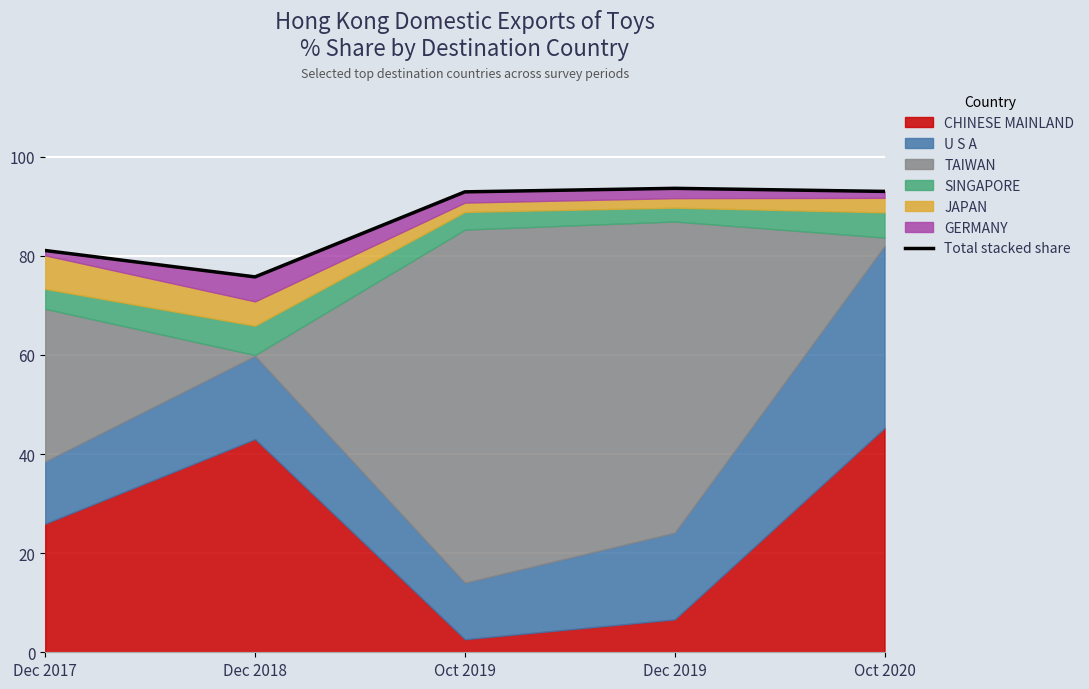

Which category has the lowest value across all series?

Dec 2018